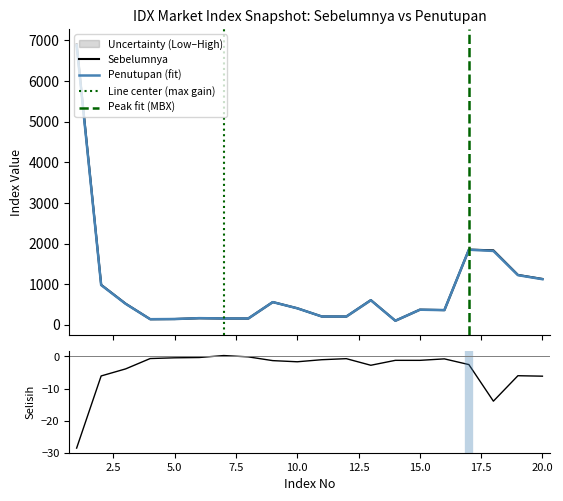

What is the highest value of the Sebelumnya series?

6909.2